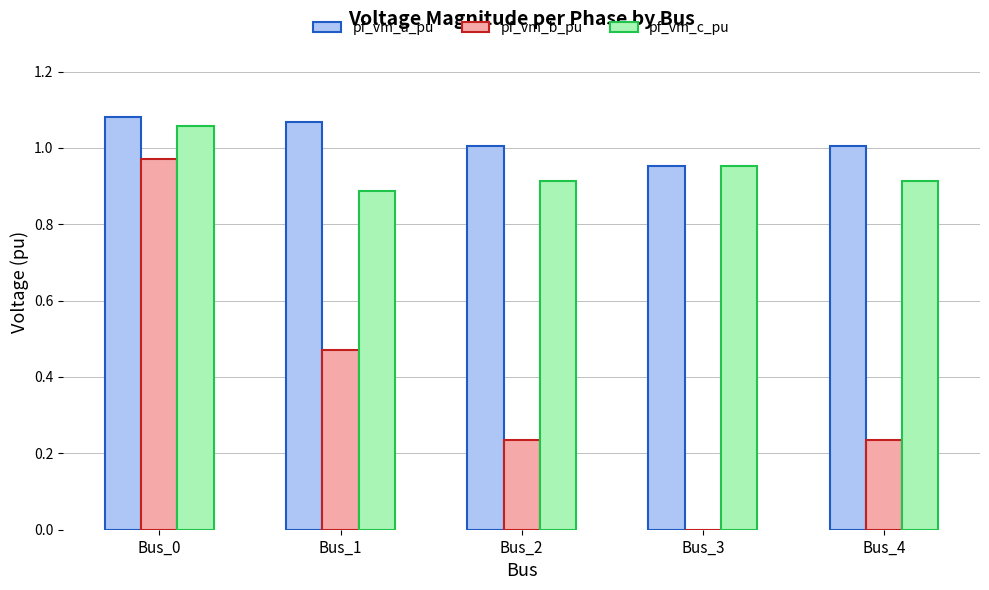

How many categories are shown in the chart?

5